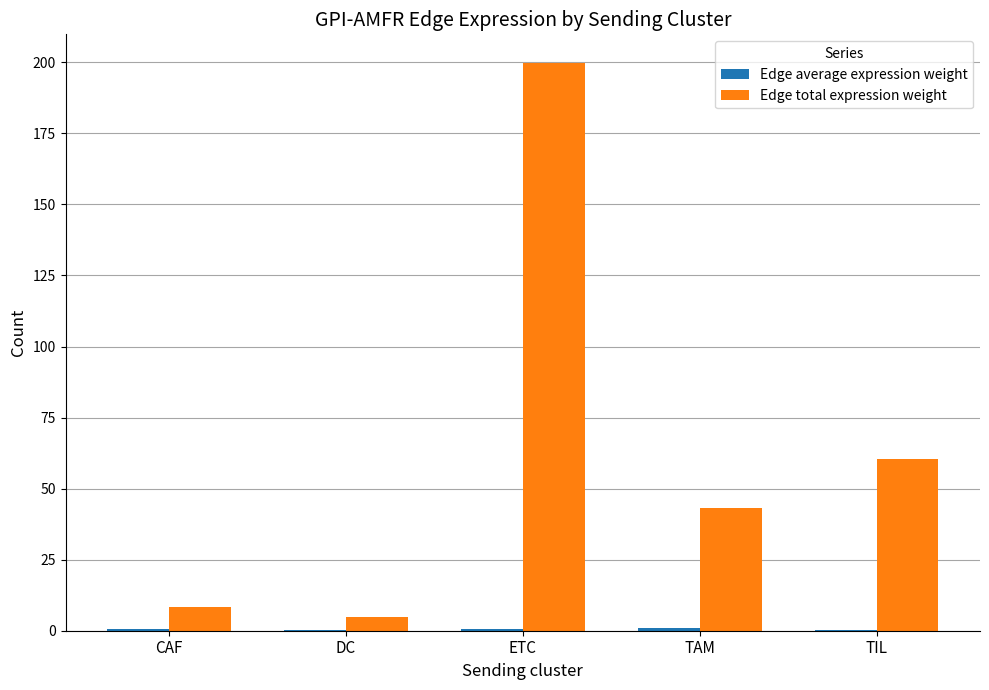

True or false: Edge total expression weight has a value of 104.4 at TIL.

False